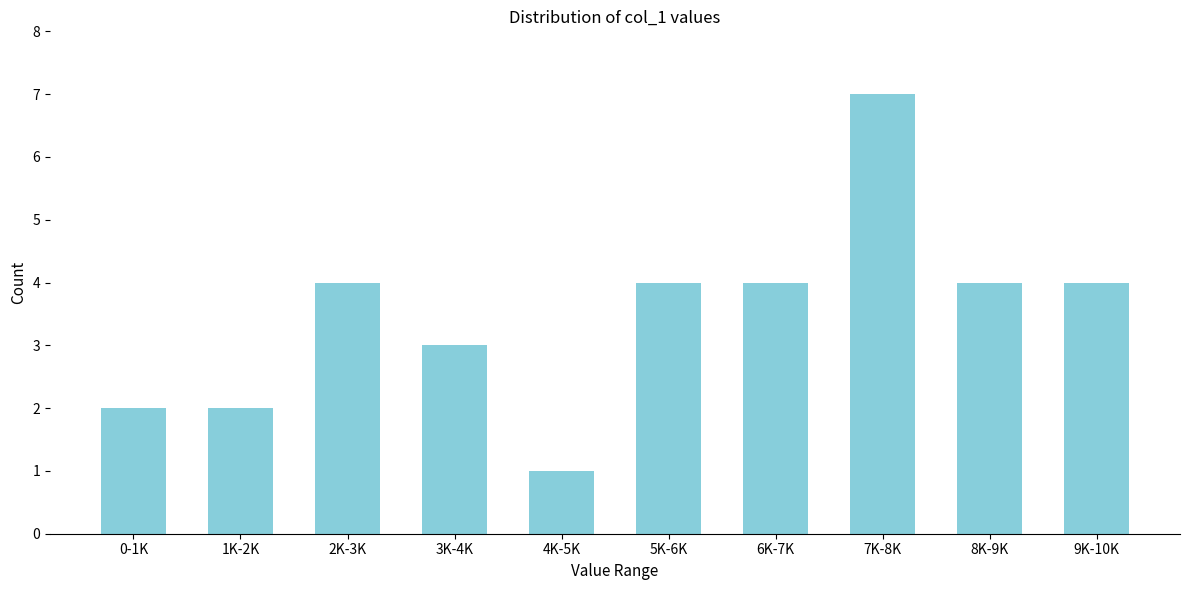

Reading right to left, list all the values displayed in this chart.

4	4	7	4	4	1	3	4	2	2